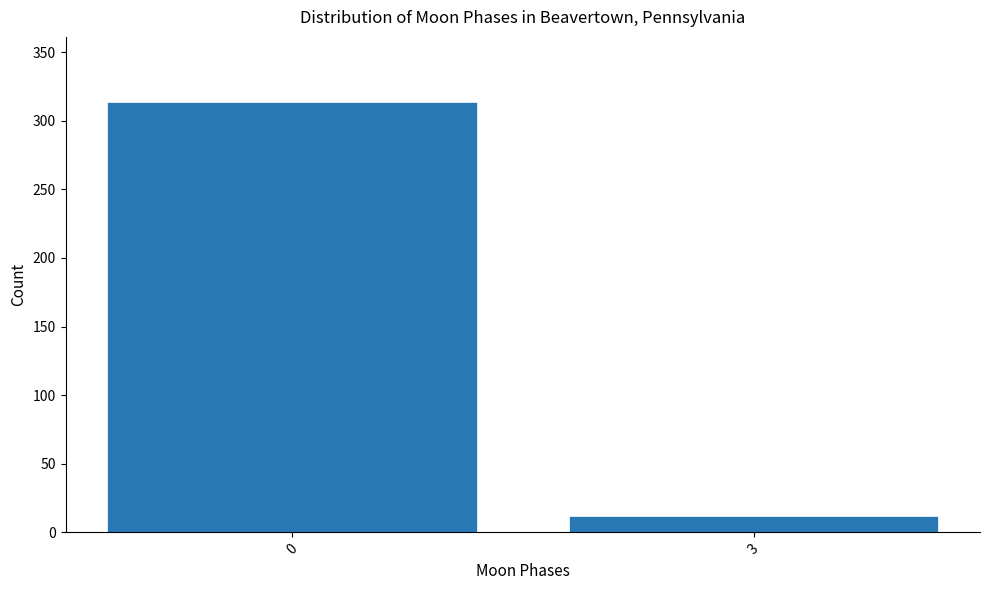

Reading right to left, list all the values displayed in this chart.

3=12	0=314